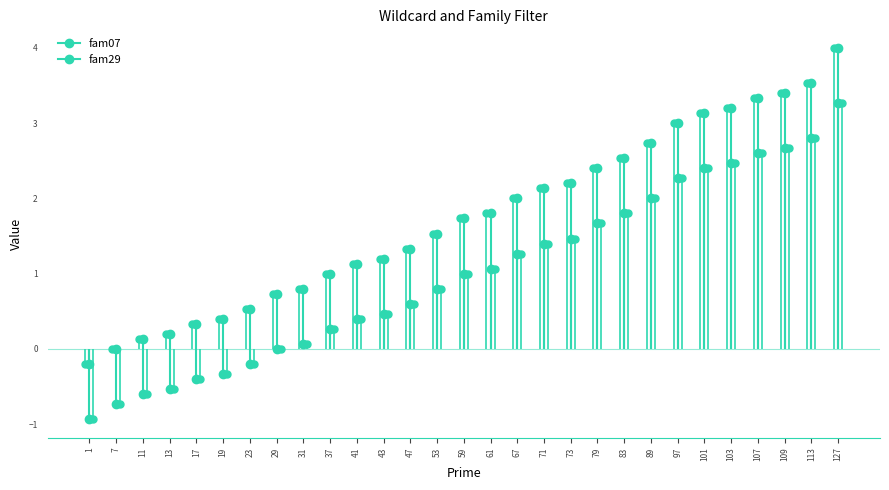

How many positive values does the fam29 series have?

21